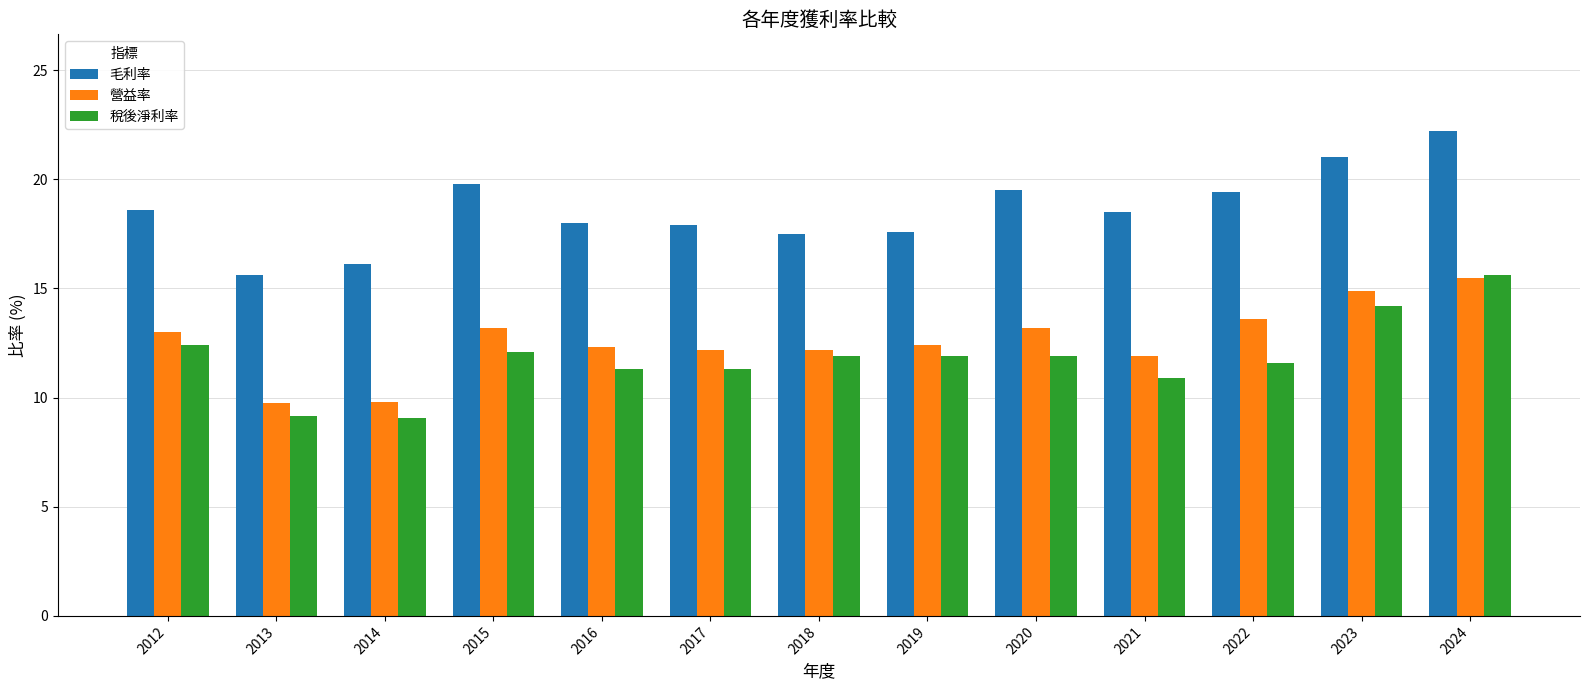

What is the difference between the 營益率 values at 2023 and 2014?

5.1